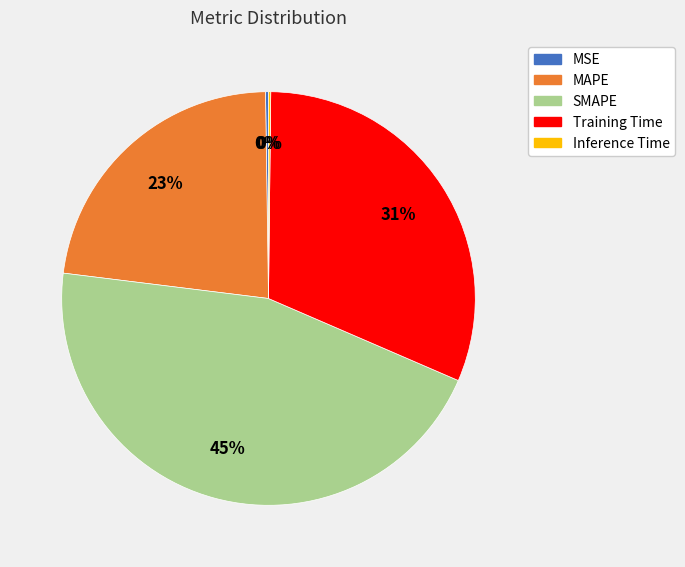

Which slice is the largest?

SMAPE